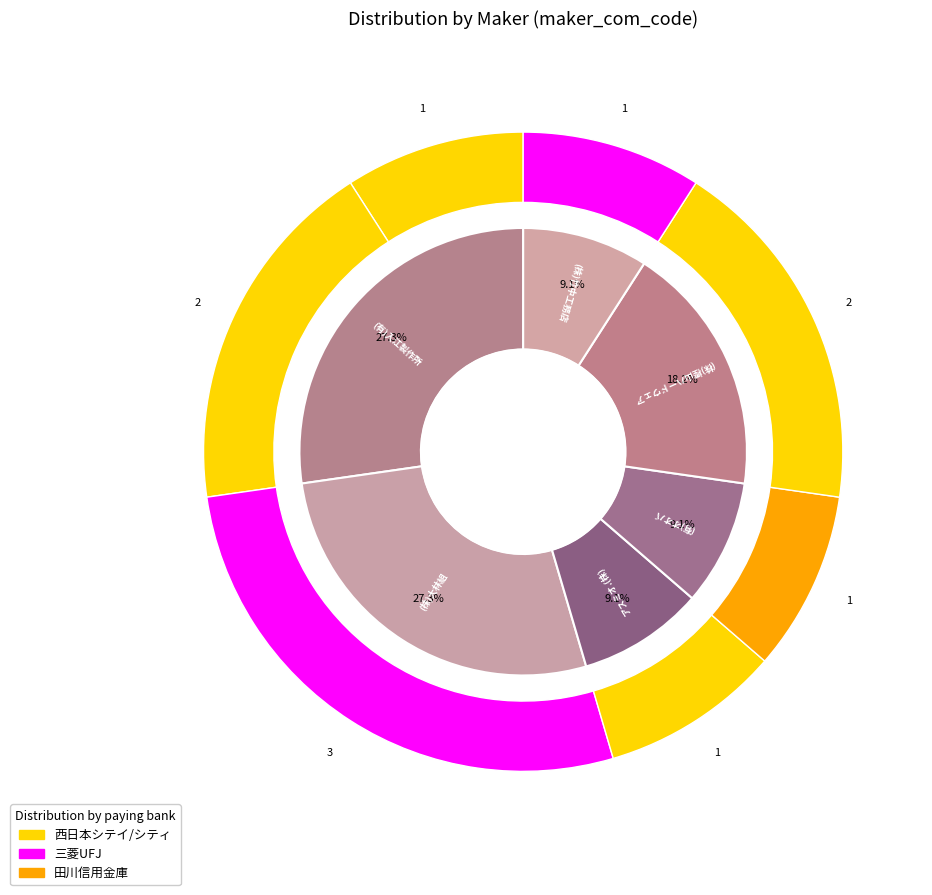

What is the largest slice in the pie chart?

(有)入江製作所